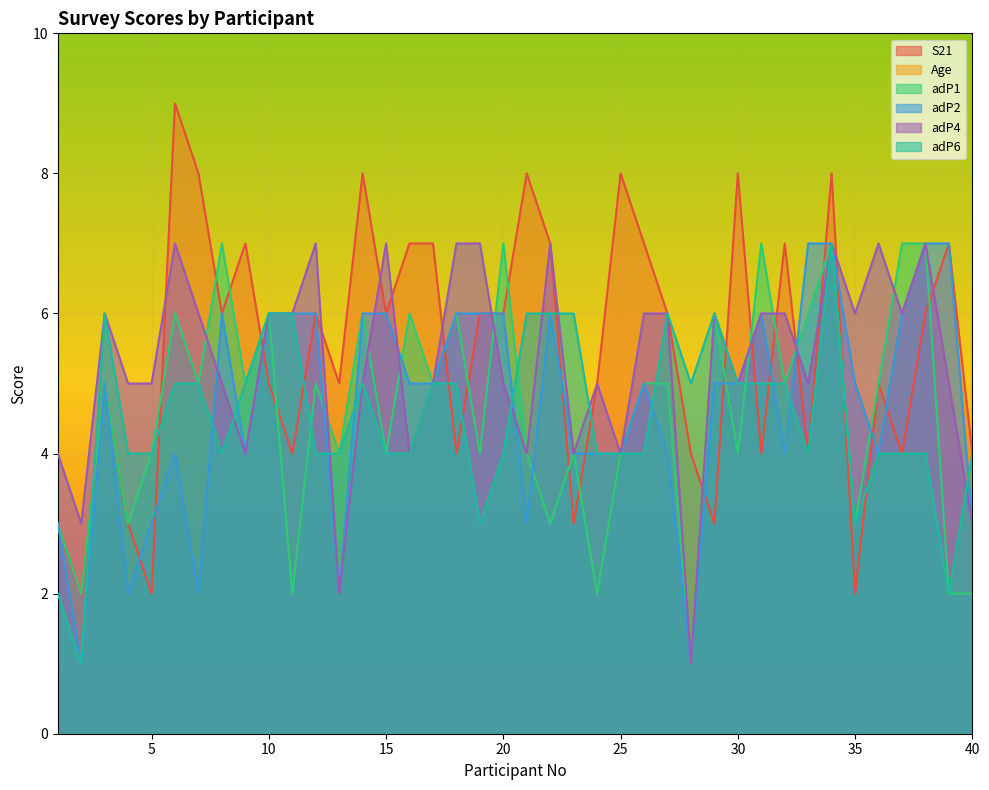

How many adP4 values are between 5 and 6?

21